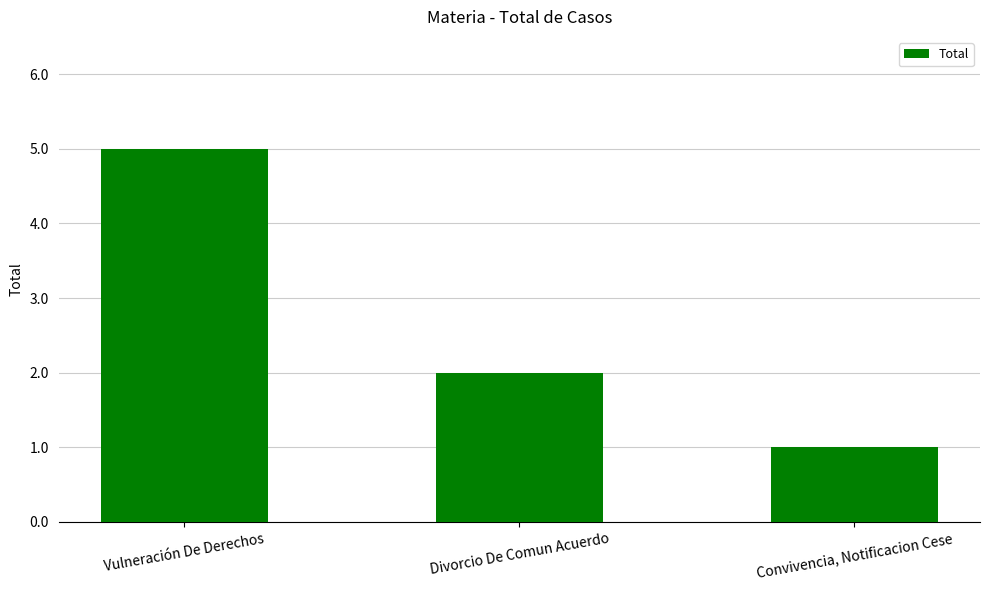

The chart shows a value of 1 at Divorcio De Comun Acuerdo. True or false?

False